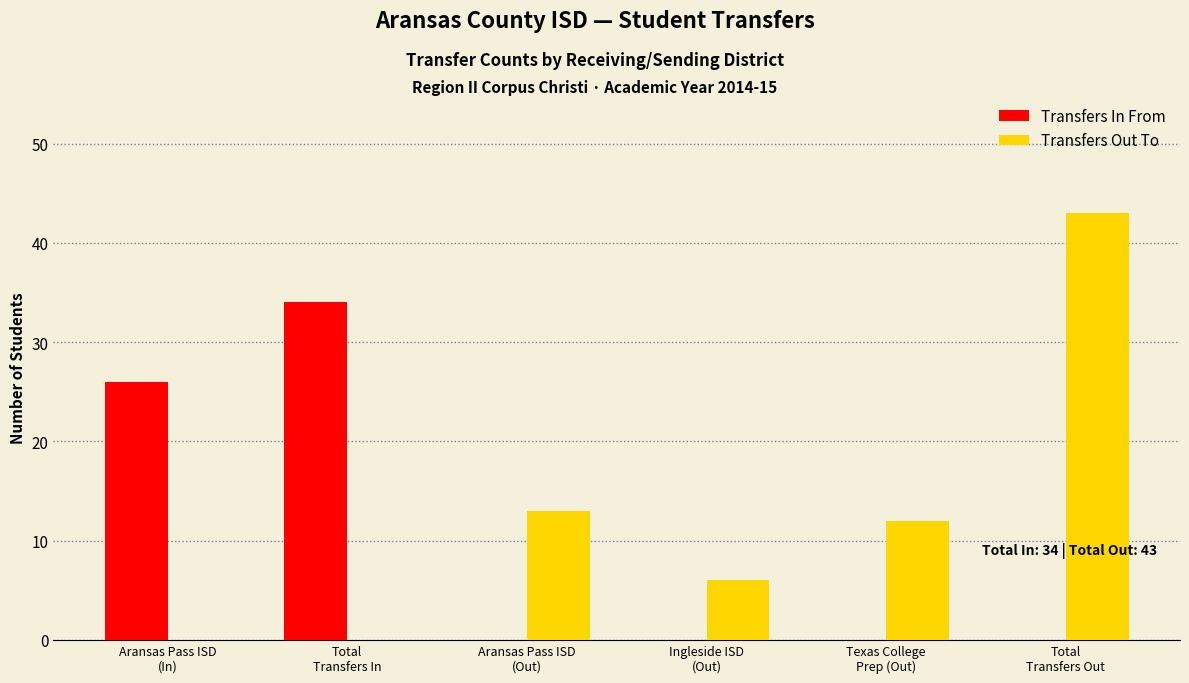

Is the value of Transfers Out To at Texas College
Prep (Out) greater than the value of Transfers In From at Total
Transfers In?

No